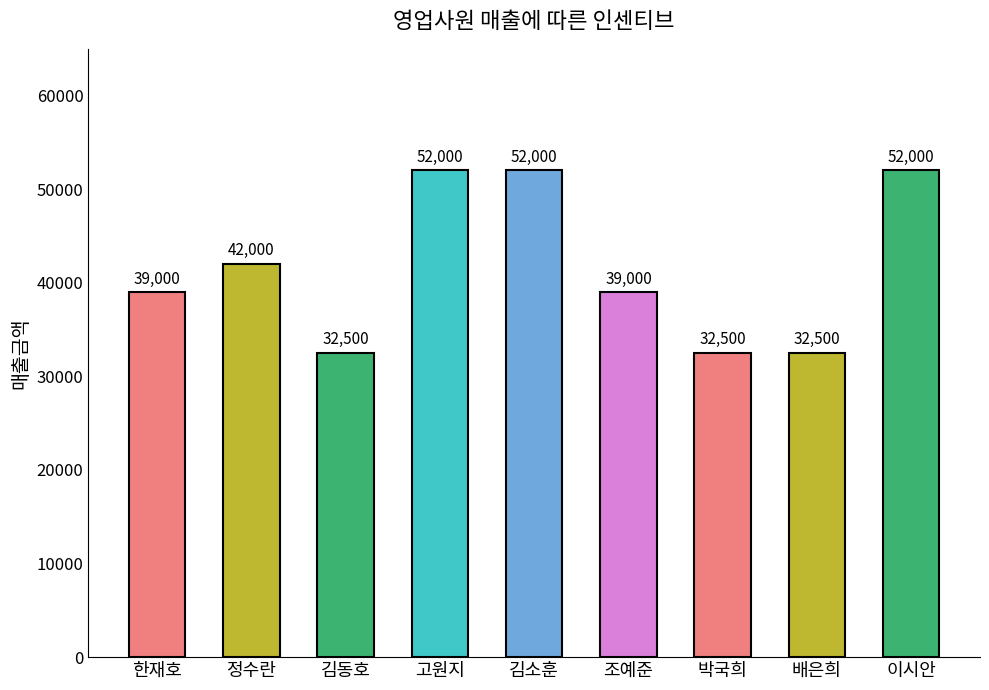

True or false: the data shows 13529 at 조예준.

False